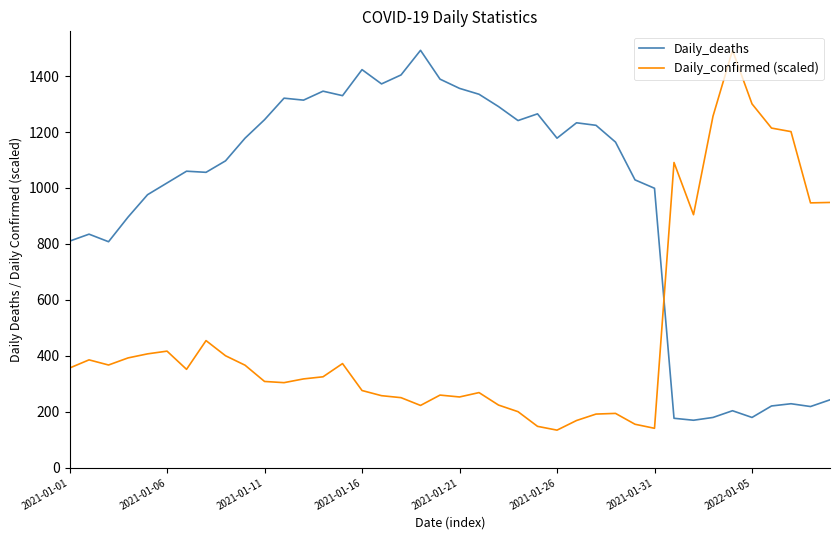

Rank the series by their average value, from lowest to highest.

Daily_confirmed (scaled), Daily_deaths